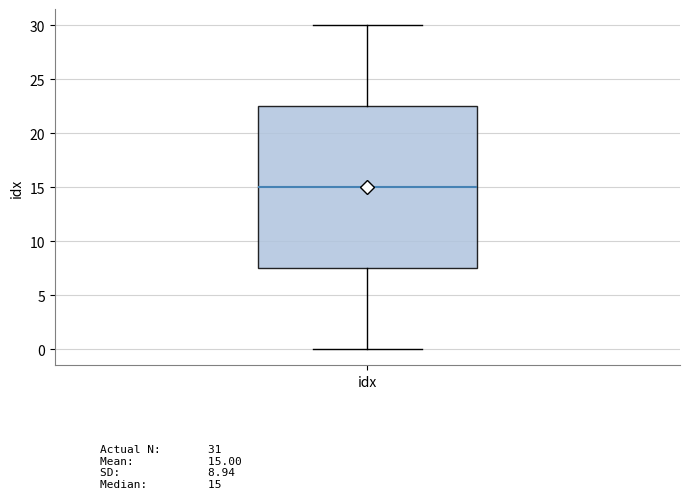

Transcribe this box plot: give where the median line is, the range the box spans, and where the two whiskers end, as read against the y-axis. The values are not printed on the chart, so give them approximately, as read against the axis.

median 15.0, box 7.5 to 22.5, whiskers 0.0 to 30.0